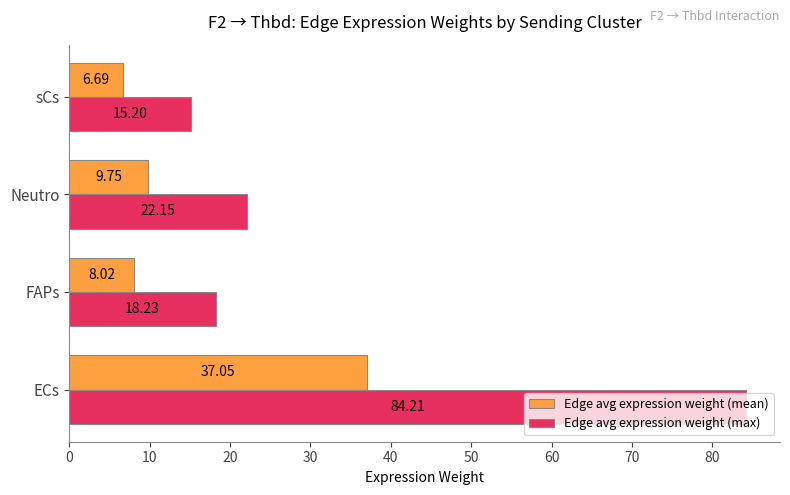

What is the sum of all Edge avg expression weight (mean) values?

61.5